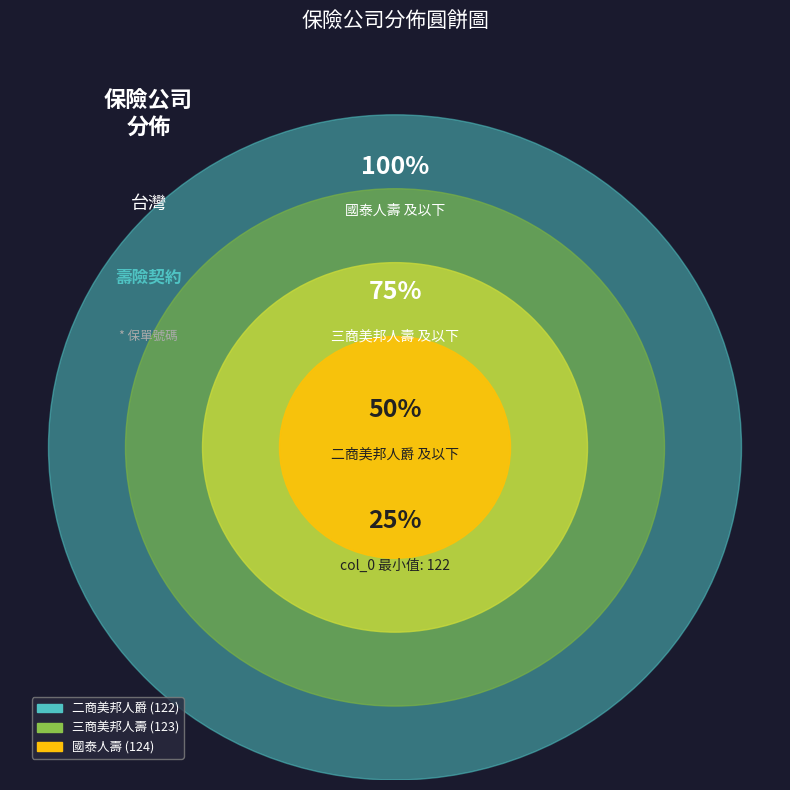

To the nearest percent, what percentage of the pie is 三商美邦人壽?

33%